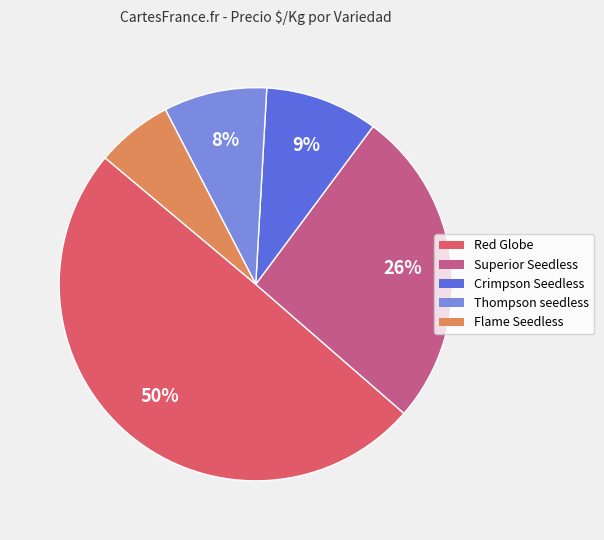

Does Crimpson Seedless represent more than half of the total?

No